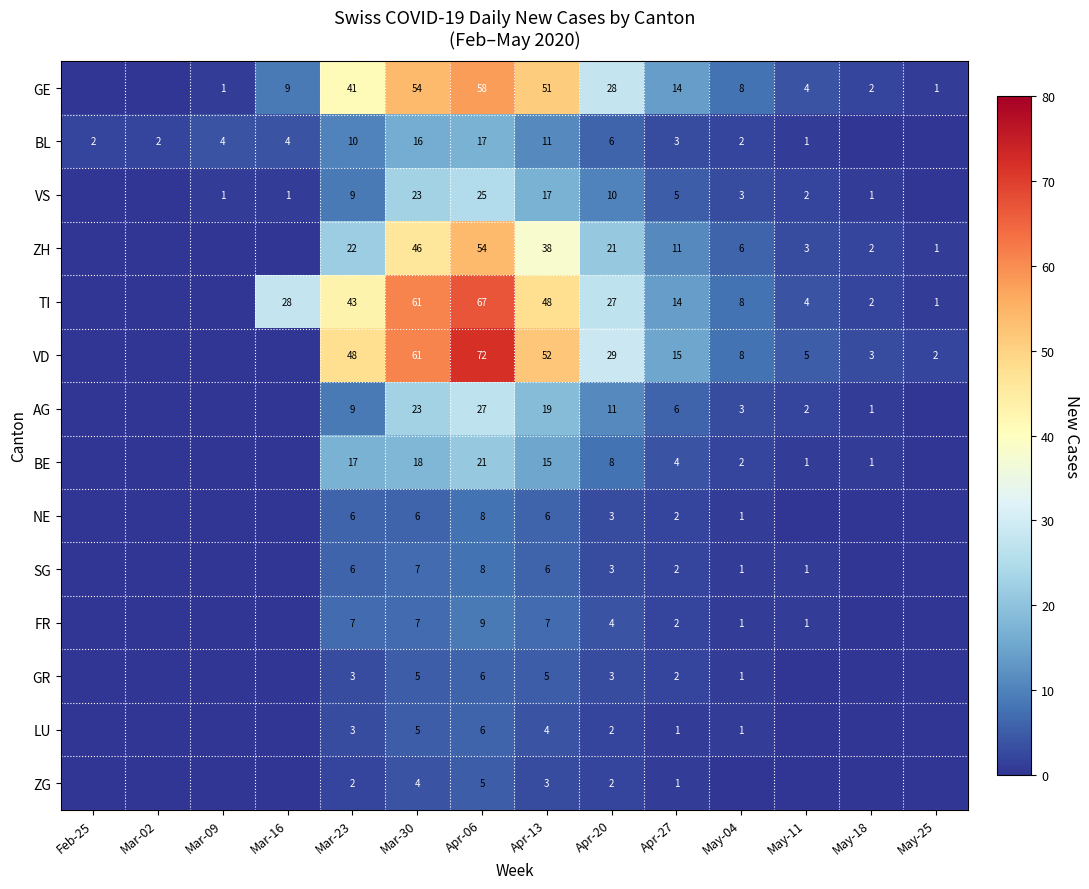

What is the sum of the GE values at Mar-09 and Mar-30?

55